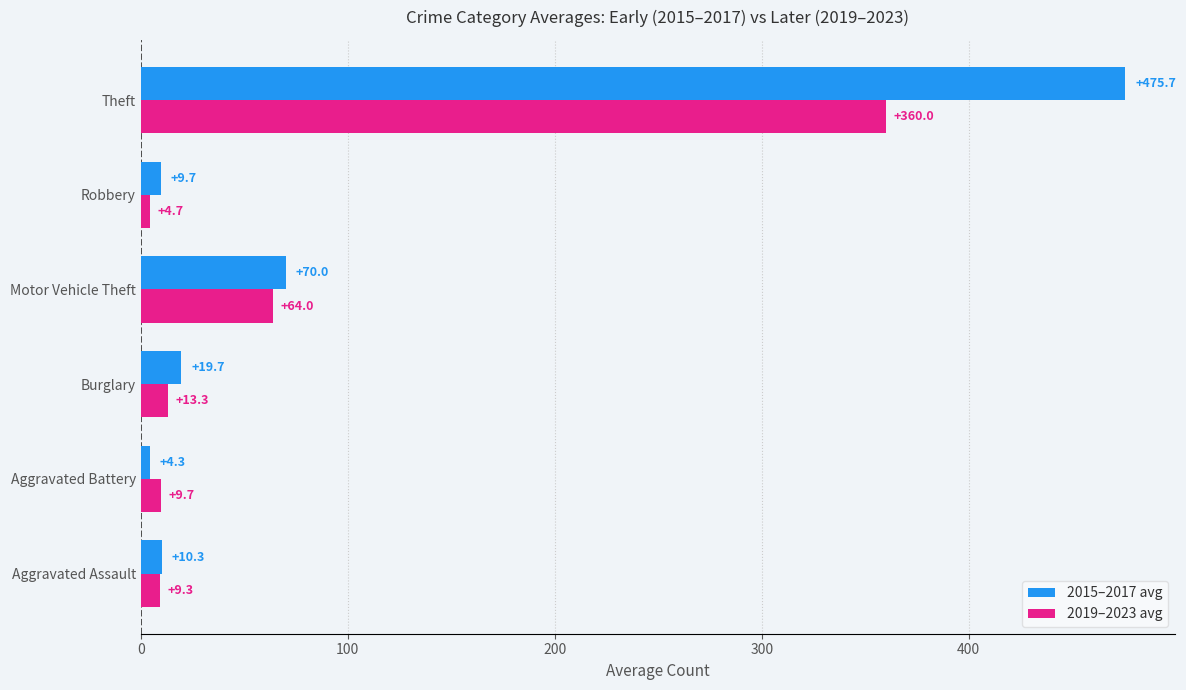

What is the difference between the maximum and minimum values in the 2015–2017 avg series?

471.3